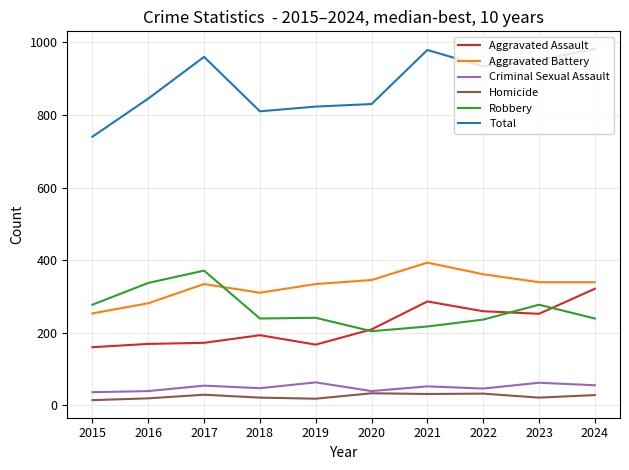

Where does the Aggravated Battery series first go above 339?

2020